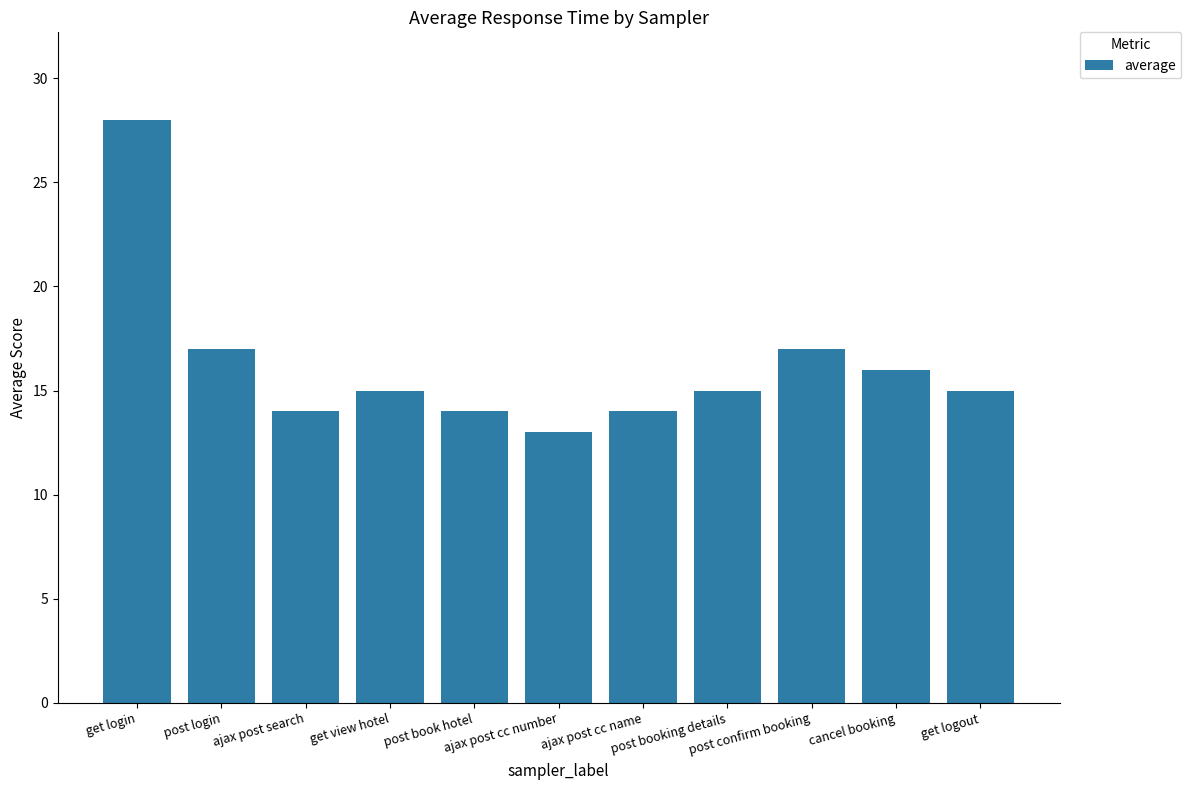

Reading left to right, transcribe all the data shown in this chart.

get login=28	post login=17	ajax post search=14	get view hotel=15	post book hotel=14	ajax post cc number=13	ajax post cc name=14	post booking details=15	post confirm booking=17	cancel booking=16	get logout=15